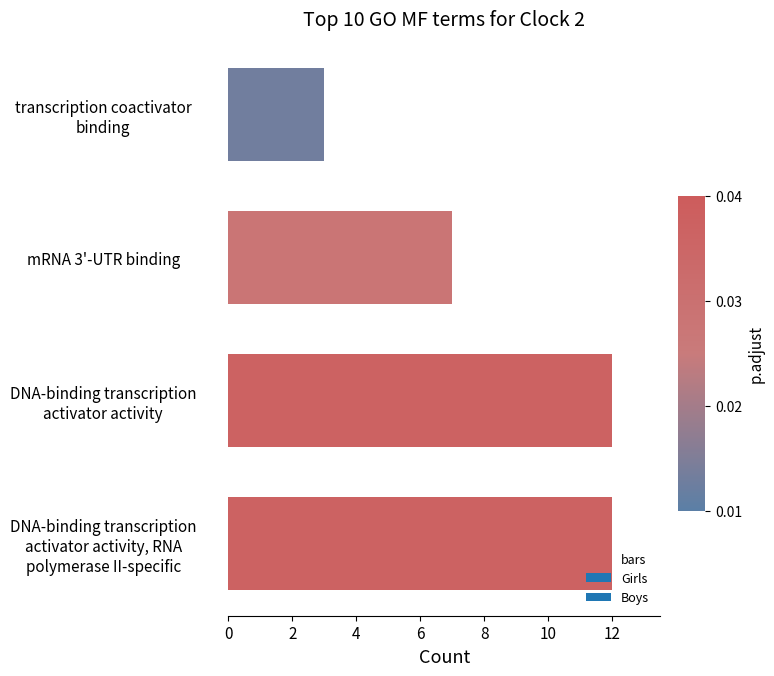

Reading bottom to top, extract all data points from this chart.

12	12	7	3